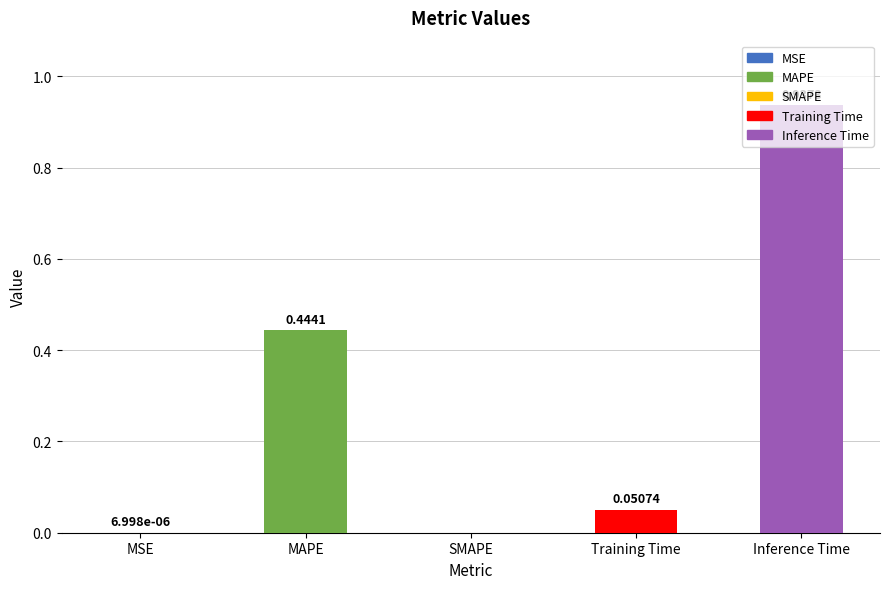

Which category has the highest value across all series?

Inference Time